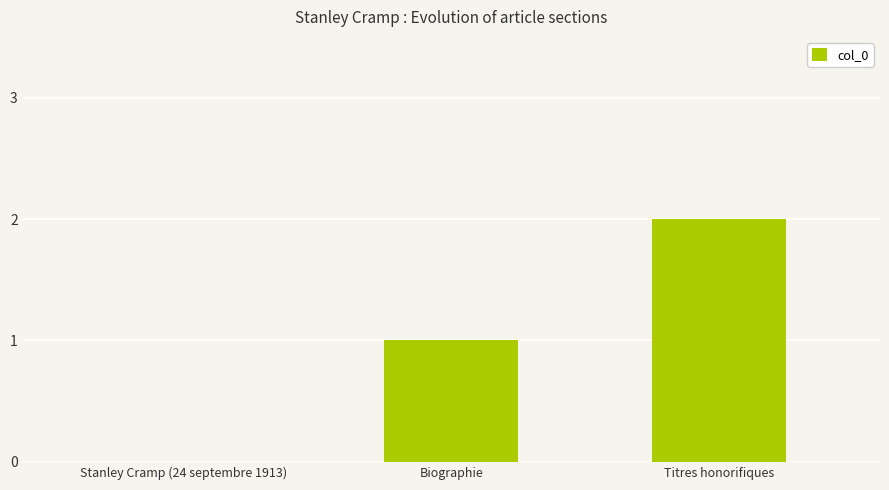

What is the sum of all values?

3